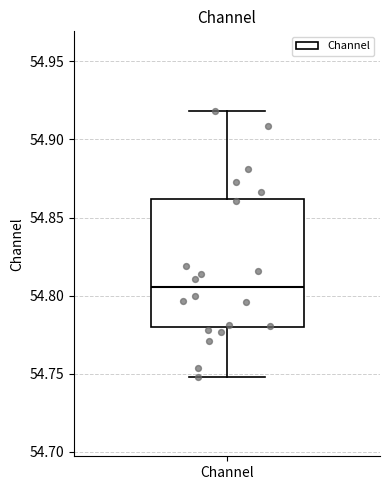

Transcribe this box plot: give where the median line is, the range the box spans, and where the two whiskers end, as read against the y-axis. The values are not printed on the chart, so give them approximately, as read against the axis.

median 54.805, box 54.780 to 54.860, whiskers 54.750 to 54.920